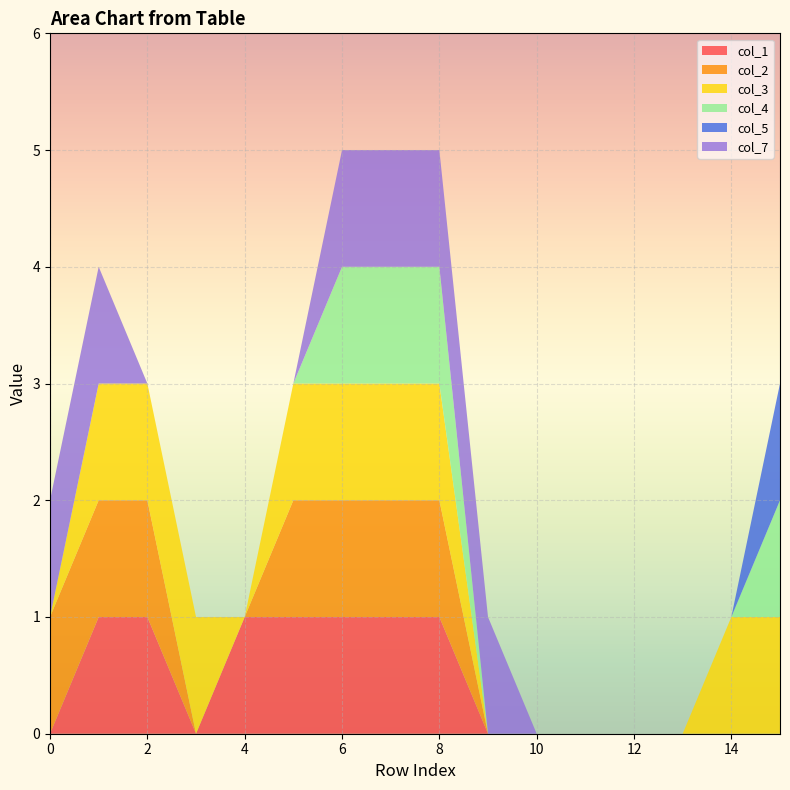

Reading left to right, extract all data points from this chart.

col_1: 0	1	1	0	1	1	1	1	1	0	0	0	0	0	0	0
col_2: 1	1	1	0	0	1	1	1	1	0	0	0	0	0	0	0
col_3: 0	1	1	1	0	1	1	1	1	0	0	0	0	0	1	1
col_4: 0	0	0	0	0	0	1	1	1	0	0	0	0	0	0	1
col_5: 0	0	0	0	0	0	0	0	0	0	0	0	0	0	0	1
col_7: 1	1	0	0	0	0	1	1	1	1	0	0	0	0	0	0